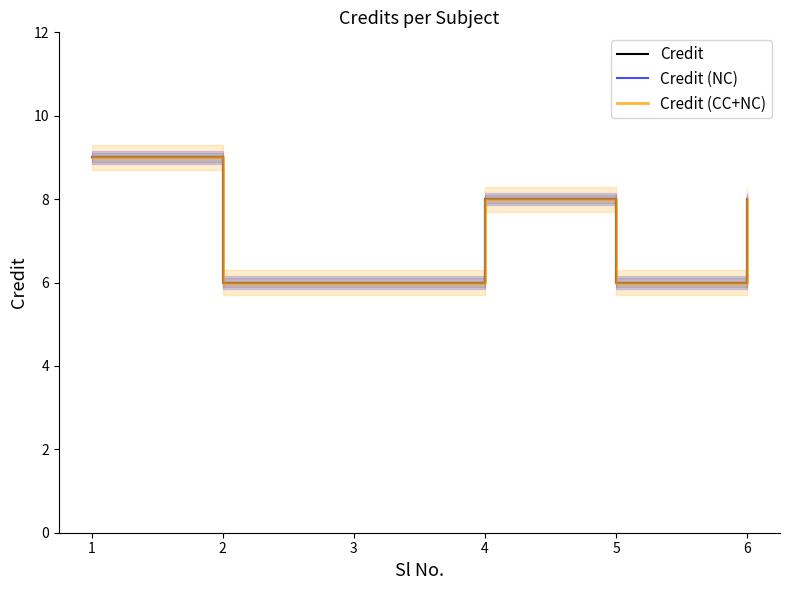

Between 1 and 2, which series saw the biggest shift?

Credit